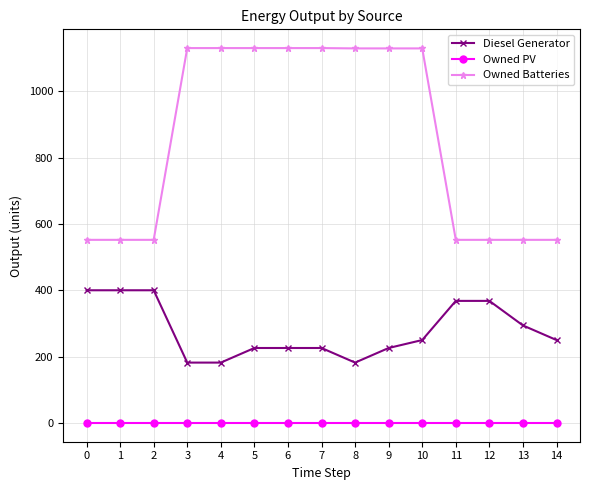

Does the chart display data point markers on the line(s)?

Yes